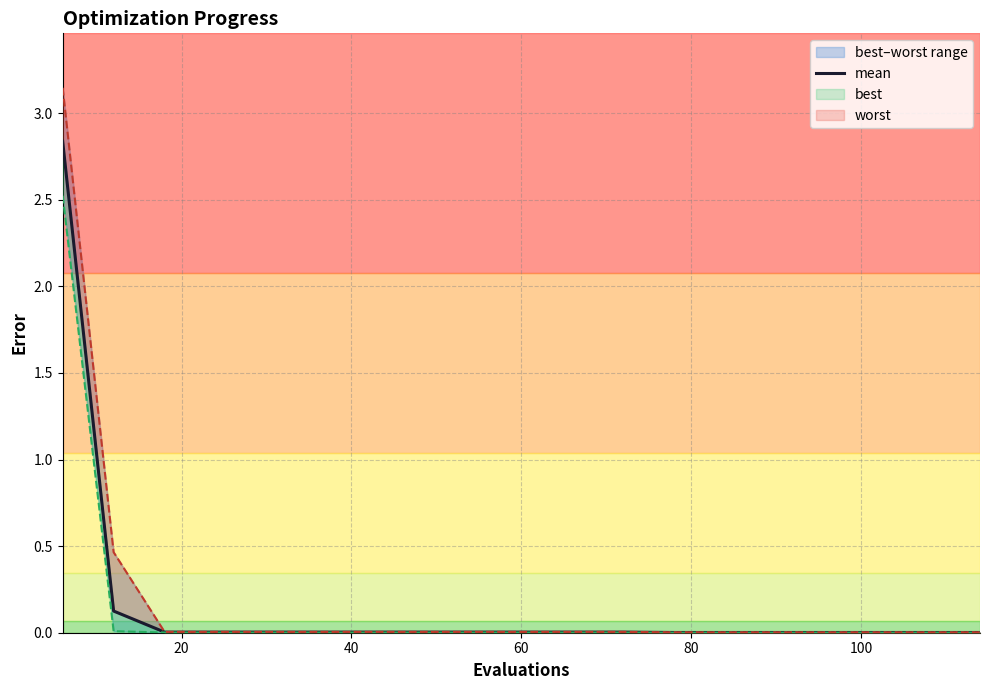

The value at 60 is 0.0. True or false?

False